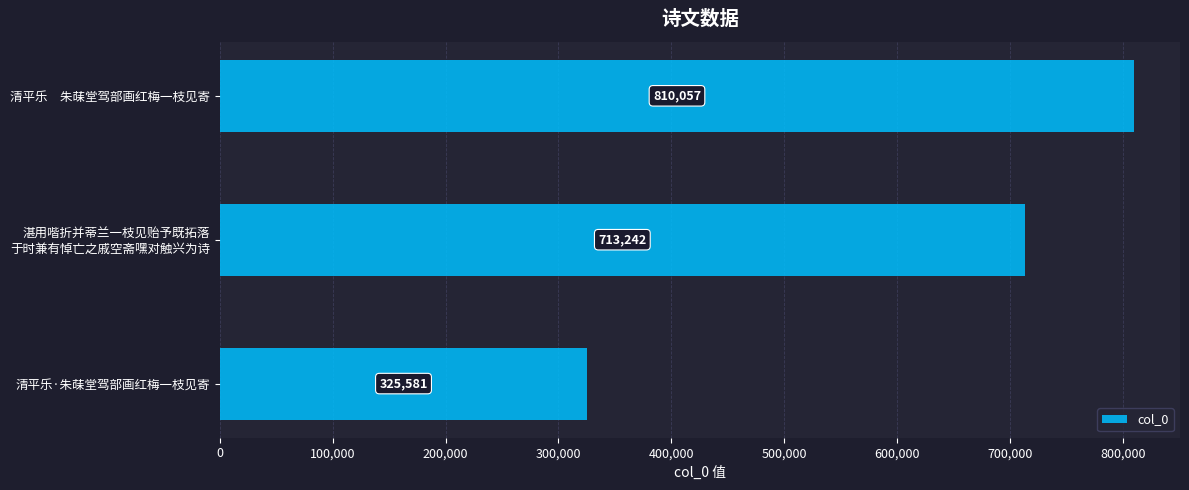

The value at 清平乐　朱菋堂驾部画红梅一枝见寄 is 810057. True or false?

True